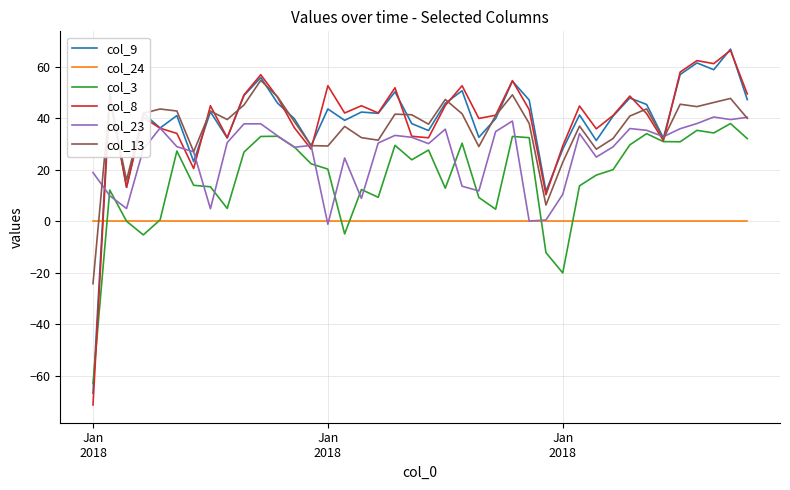

How many lines are shown in the chart?

6